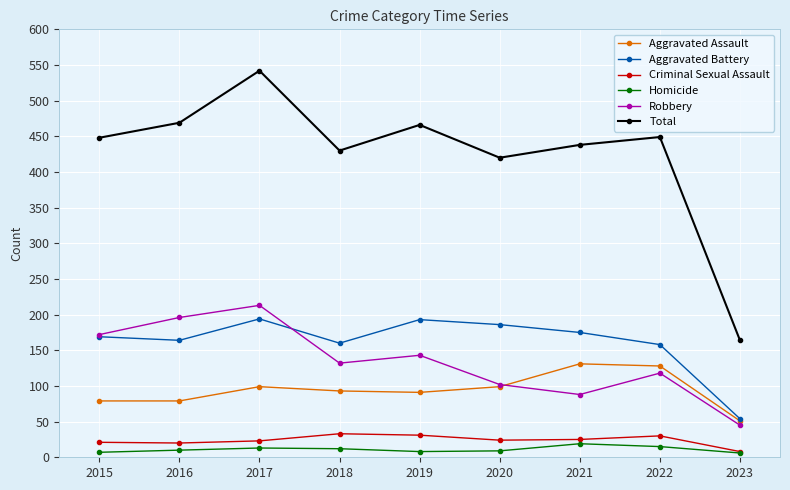

What is the minimum value for Aggravated Assault?

51